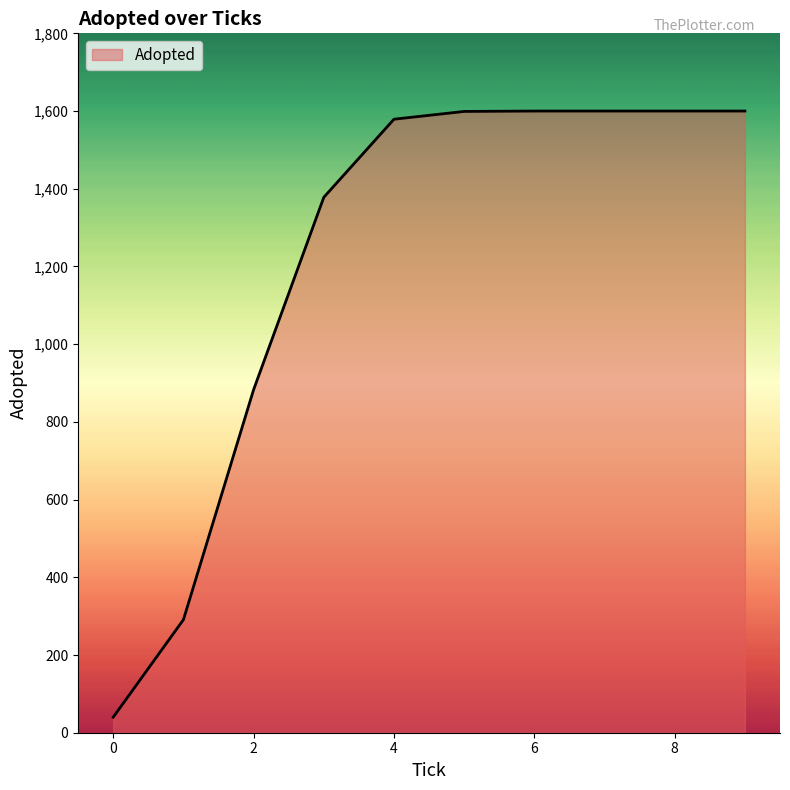

What is the difference between the maximum and minimum values?

1560